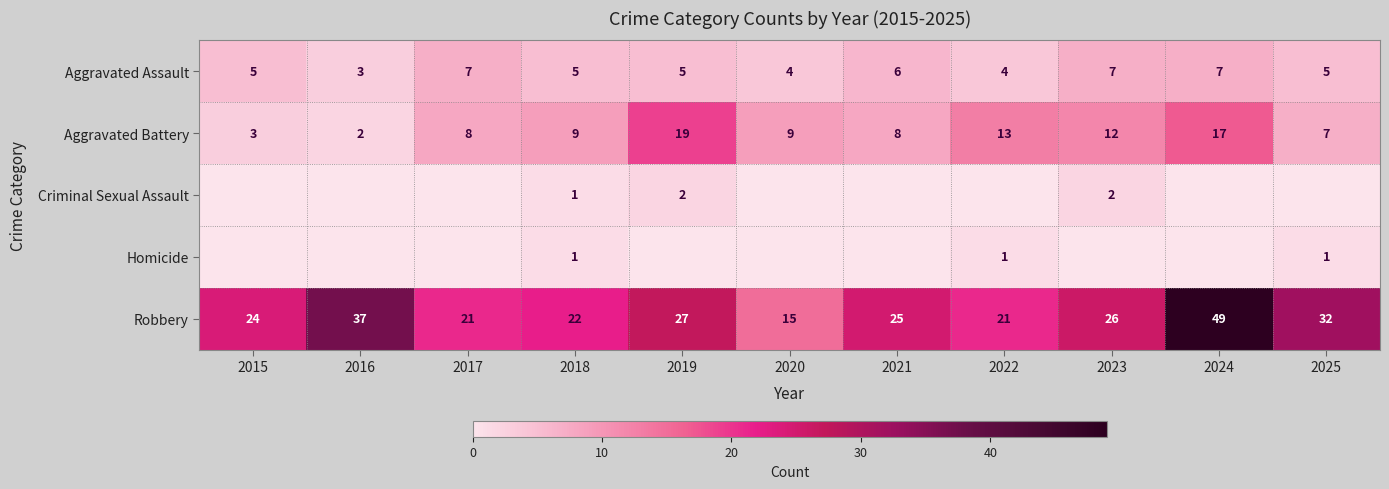

What is the difference between the maximum and minimum values in the Aggravated Battery series?

17